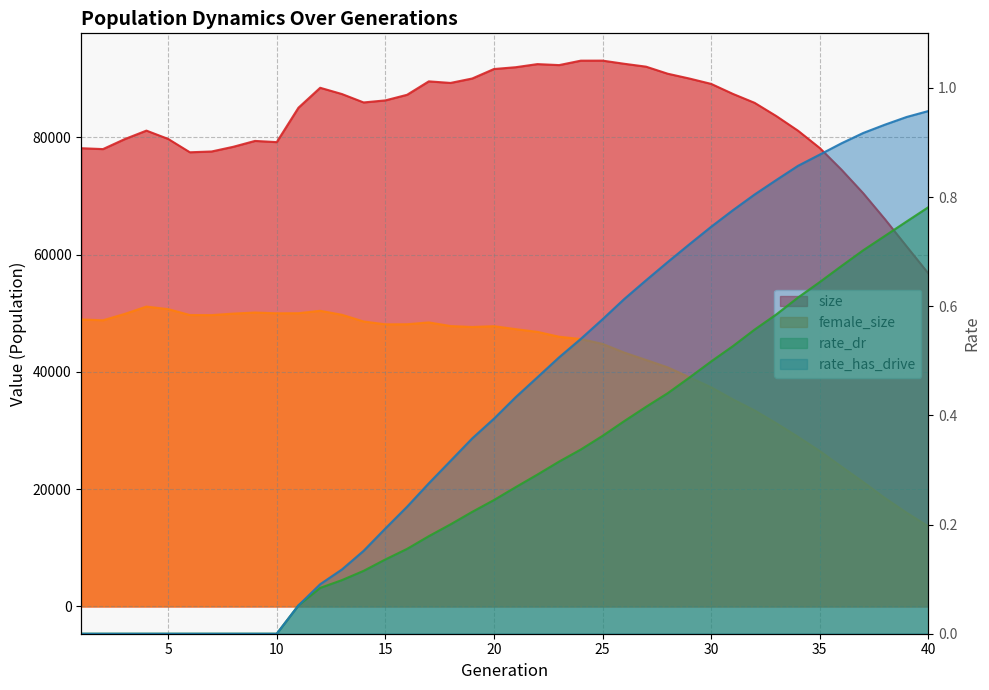

Reading left to right, list all the values displayed in this chart.

size: 1=78150.0	2=77999.0	3=79699.0	4=81151.0	5=79734.0	6=77456.0	7=77590.0	8=78393.0	9=79394.0	10=79188.0	11=85058.0	12=88456.0	13=87390.0	14=85954.0	15=86306.0	16=87260.0	17=89551.0	18=89283.0	19=90039.0	20=91654.0	21=91963.0	22=92493.0	23=92325.0	24=93082.0	25=93087.0	26=92549.0	27=92060.0	28=90855.0	29=90031.0	30=89120.0	31=87416.0	32=85891.0	33=83630.0	34=81133.0	35=78182.0	36=74486.0	37=70475.0	38=66045.0	39=61403.0	40=56792.0
female_size: 1=48948.0	2=48800.0	3=49888.0	4=51138.0	5=50705.0	6=49700.0	7=49683.0	8=49943.0	9=50125.0	10=49994.0	11=50010.0	12=50421.0	13=49742.0	14=48599.0	15=48113.0	16=48129.0	17=48439.0	18=47819.0	19=47660.0	20=47796.0	21=47291.0	22=46829.0	23=45996.0	24=45603.0	25=44774.0	26=43295.0	27=42042.0	28=40775.0	29=39083.0	30=37377.0	31=35316.0	32=33434.0	33=31241.0	34=28926.0	35=26503.0	36=23846.0	37=21217.0	38=18485.0	39=15984.0	40=13640.0
rate_dr: 1=0.0	2=0.0	3=0.0	4=0.0	5=0.0	6=0.0	7=0.0	8=0.0	9=0.0	10=0.0	11=0.1	12=0.1	13=0.1	14=0.1	15=0.1	16=0.2	17=0.2	18=0.2	19=0.2	20=0.2	21=0.3	22=0.3	23=0.3	24=0.3	25=0.4	26=0.4	27=0.4	28=0.4	29=0.5	30=0.5	31=0.5	32=0.6	33=0.6	34=0.6	35=0.6	36=0.7	37=0.7	38=0.7	39=0.8	40=0.8
rate_has_drive: 1=0.0	2=0.0	3=0.0	4=0.0	5=0.0	6=0.0	7=0.0	8=0.0	9=0.0	10=0.0	11=0.1	12=0.1	13=0.1	14=0.2	15=0.2	16=0.2	17=0.3	18=0.3	19=0.4	20=0.4	21=0.4	22=0.5	23=0.5	24=0.5	25=0.6	26=0.6	27=0.6	28=0.7	29=0.7	30=0.7	31=0.8	32=0.8	33=0.8	34=0.9	35=0.9	36=0.9	37=0.9	38=0.9	39=0.9	40=1.0